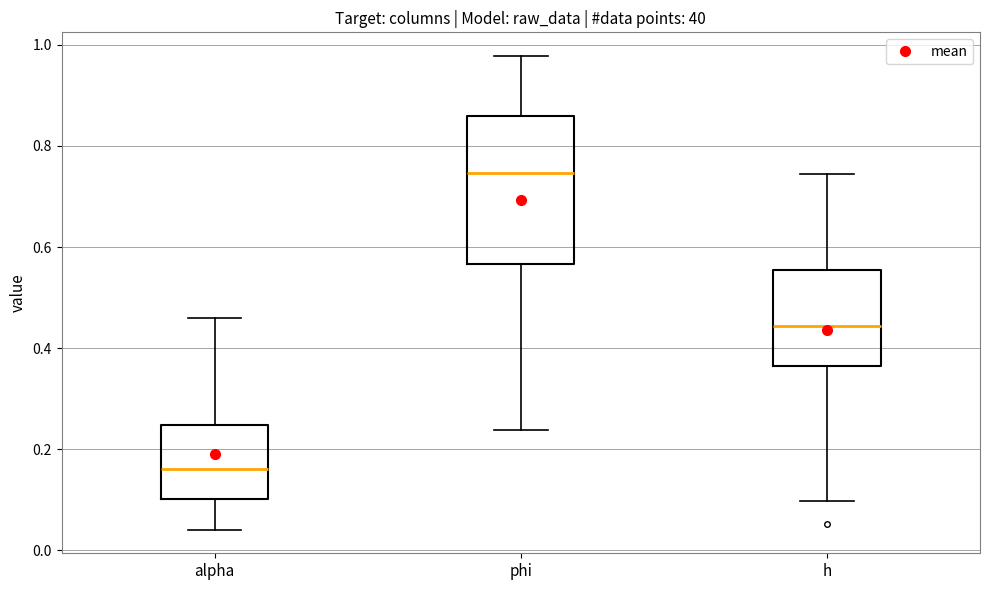

Reading left to right, read every box against the y-axis: the position of its median line, the range the box covers, and the ends of its whiskers. The values are not printed on the chart, so give them approximately, as read against the axis.

alpha: median 0.16, box 0.10 to 0.24, whiskers 0.04 to 0.46
phi: median 0.74, box 0.56 to 0.86, whiskers 0.24 to 0.98
h: median 0.44, box 0.36 to 0.56, whiskers 0.10 to 0.74